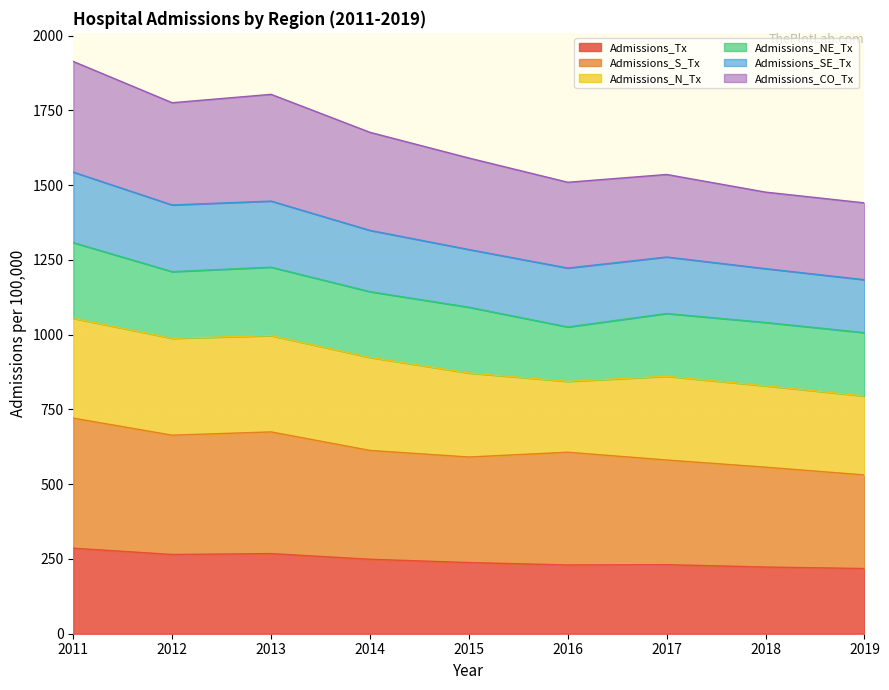

What is the total value across all series at 2011?

1914